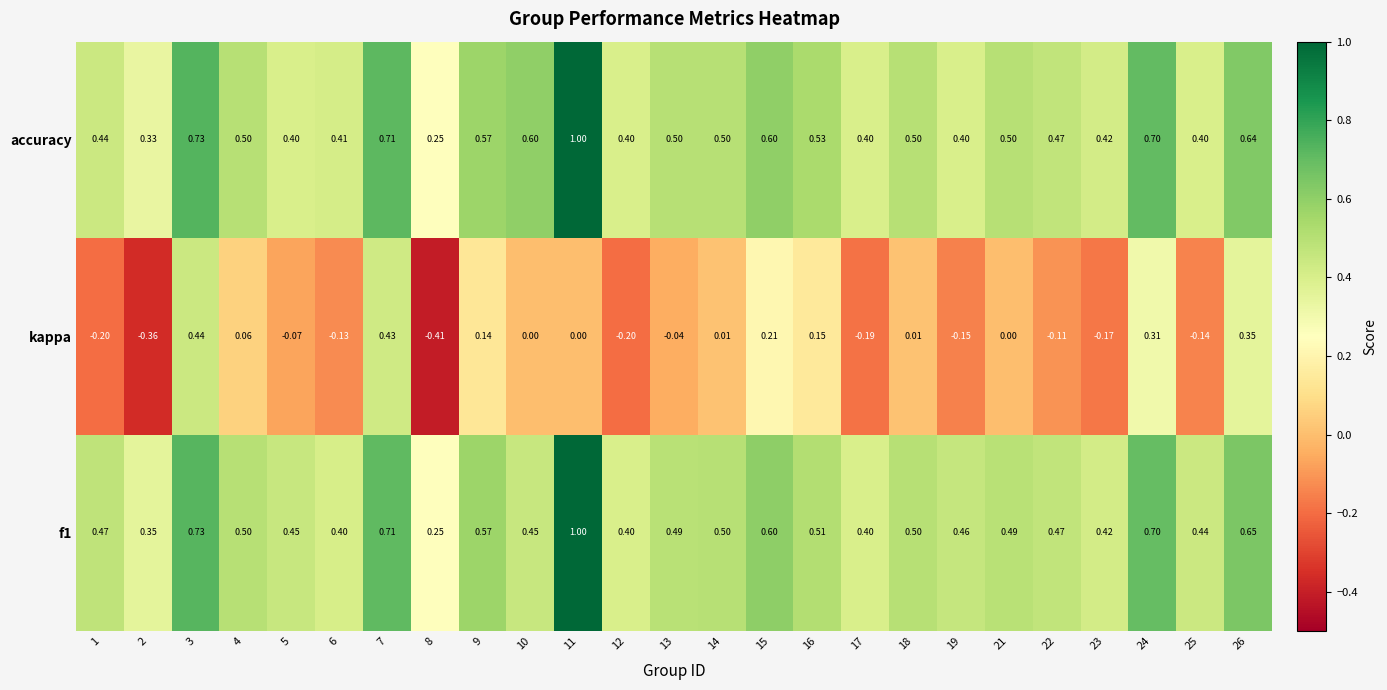

Which series has the largest range (max minus min)?

kappa